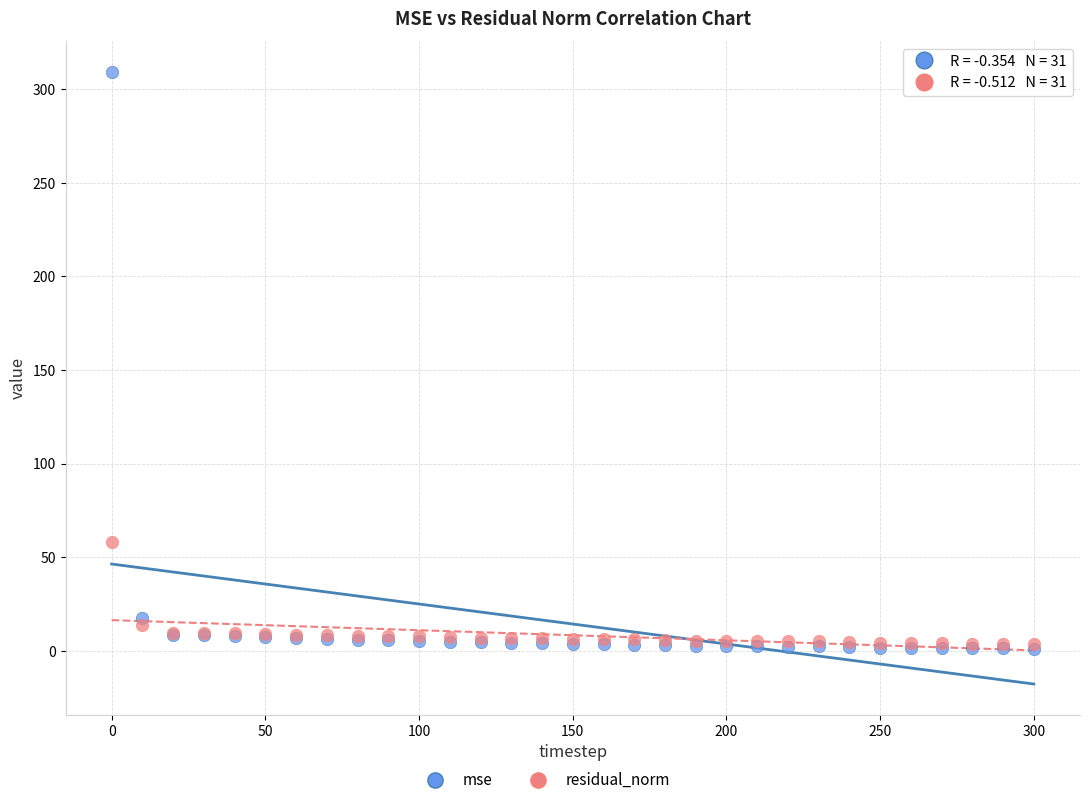

In the mse series, what Y value is closest to 155?

17.7